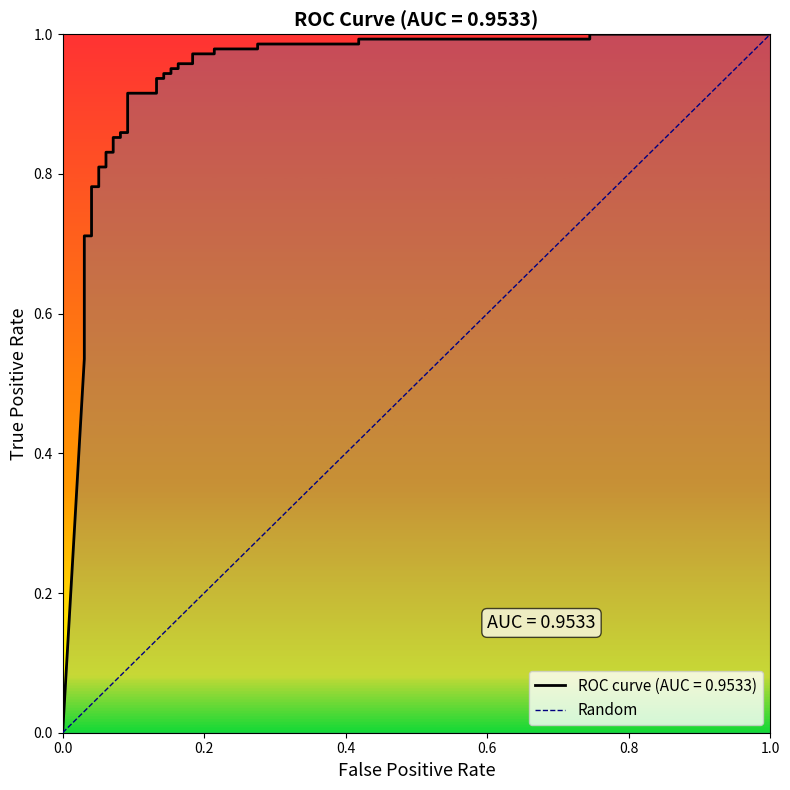

Count the values in the range 0 to 1.

2